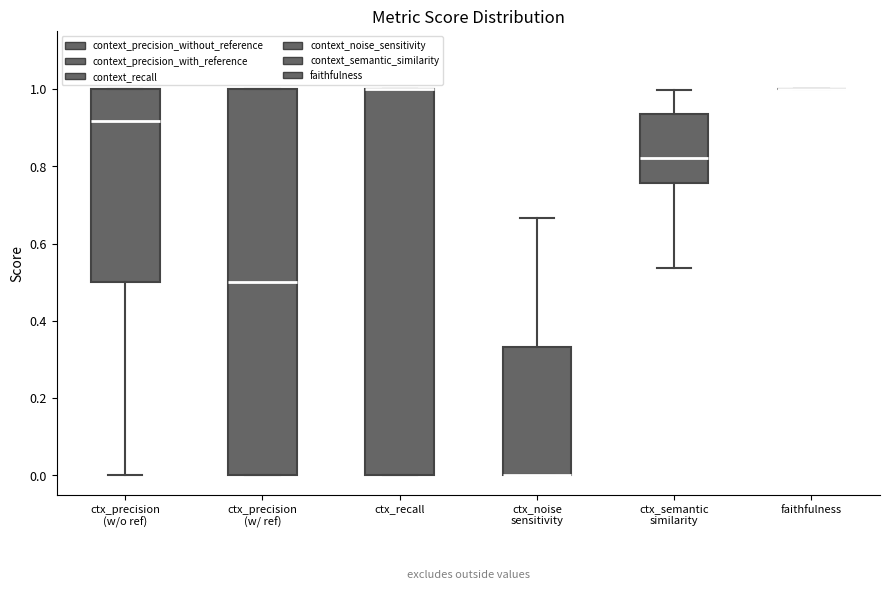

Reading left to right, read every box against the y-axis: the position of its median line, the range the box covers, and the ends of its whiskers. The values are not printed on the chart, so give them approximately, as read against the axis.

ctx_precision (w/o ref): median 0.92, box 0.50 to 1.00, whiskers 0.00 to 1.00
ctx_precision (w/ ref): median 0.50, box 0.00 to 1.00, whiskers 0.00 to 1.00
ctx_recall: median 1.00 (drawn on the box's upper edge), box 0.00 to 1.00, whiskers 0.00 to 1.00
ctx_noise sensitivity: median 0.00 (drawn on the box's lower edge), box 0.00 to 0.34, whiskers 0.00 to 0.66
ctx_semantic similarity: median 0.82, box 0.76 to 0.94, whiskers 0.54 to 1.00
faithfulness: box collapsed to a line at 1.00, whiskers 1.00 to 1.00